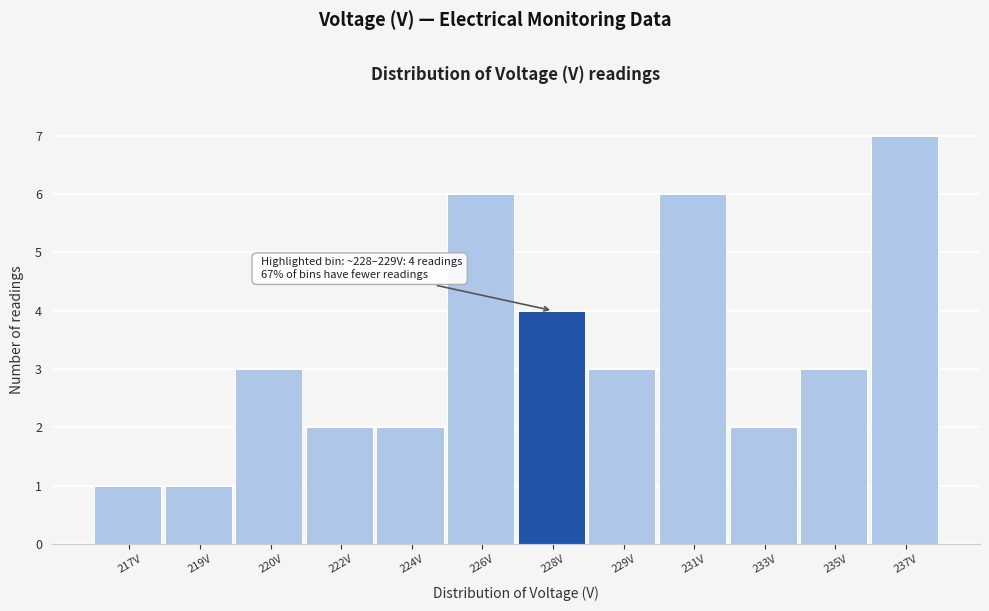

Reading left to right, what are all the values shown in this chart?

217V=1	219V=1	220V=3	222V=2	224V=2	226V=6	228V=4	229V=3	231V=6	233V=2	235V=3	237V=7